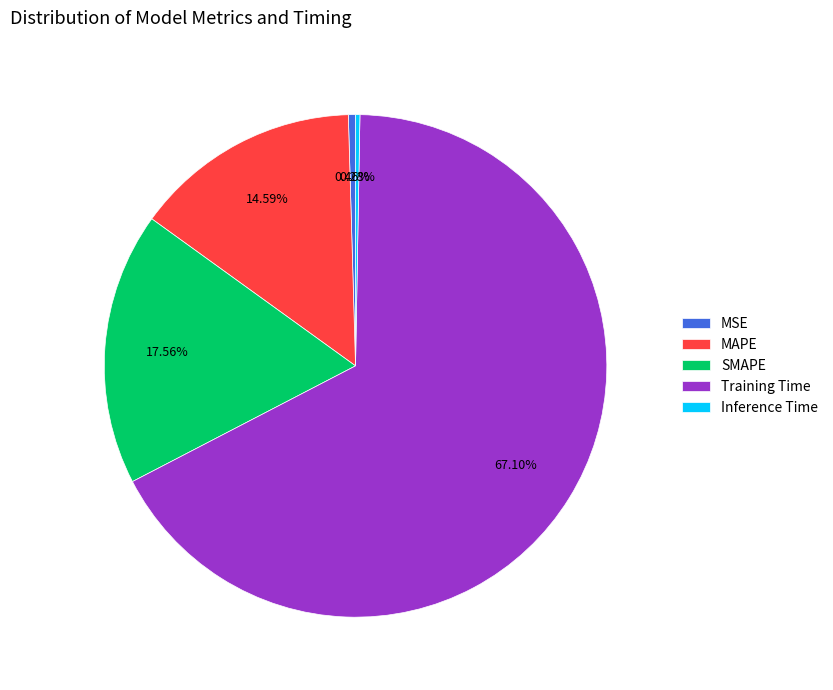

Does Training Time represent more than half of the total?

Yes